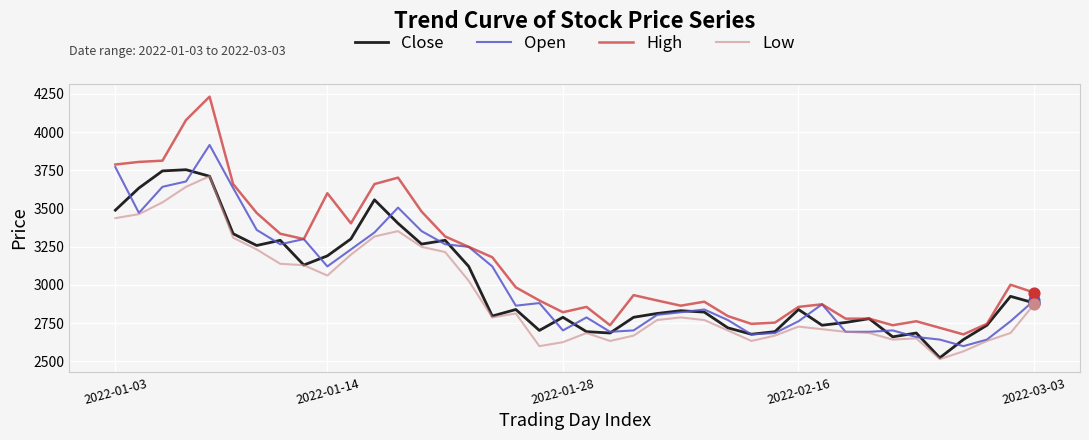

Which series has the largest total across all categories?

High